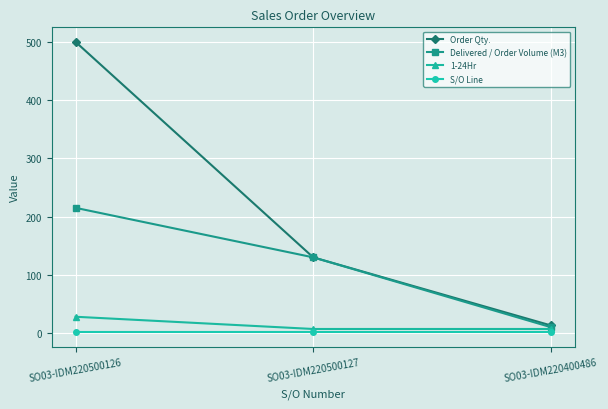

Which series changed the most between SO03-IDM220500126 and SO03-IDM220500127?

Order Qty.